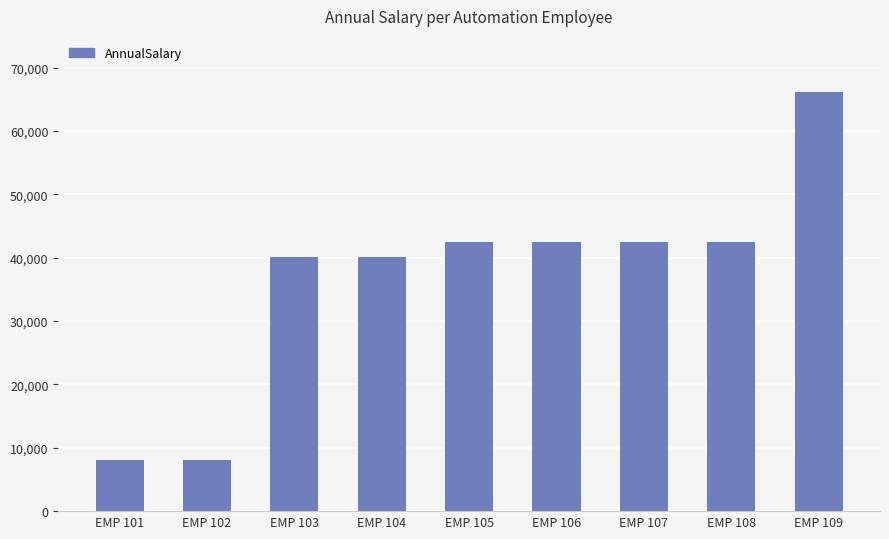

At which label does the data first exceed 42407?

EMP 105